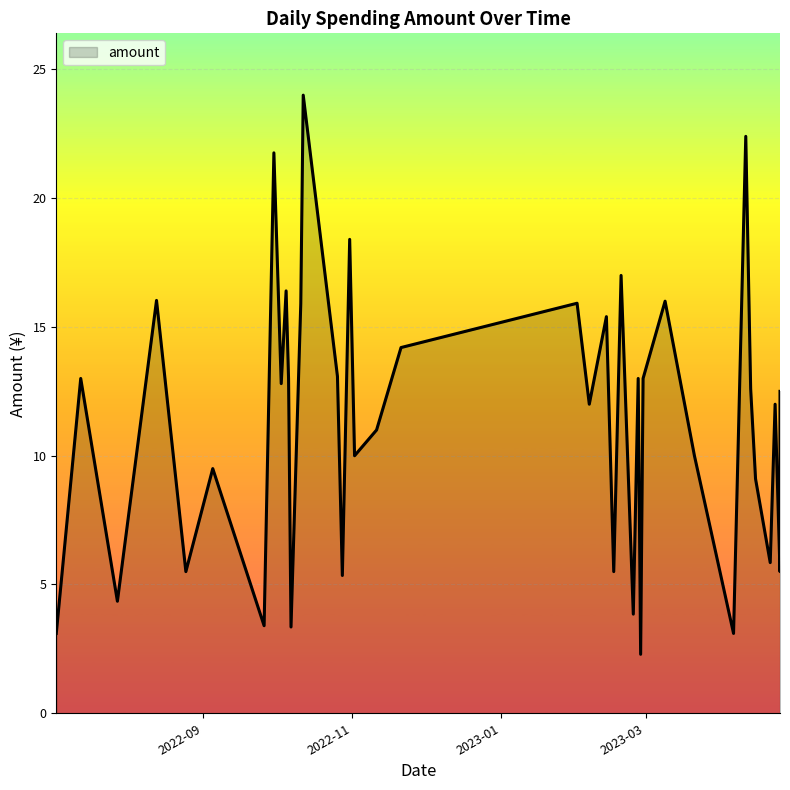

At which label is the value closest to 13?

2022-07-13